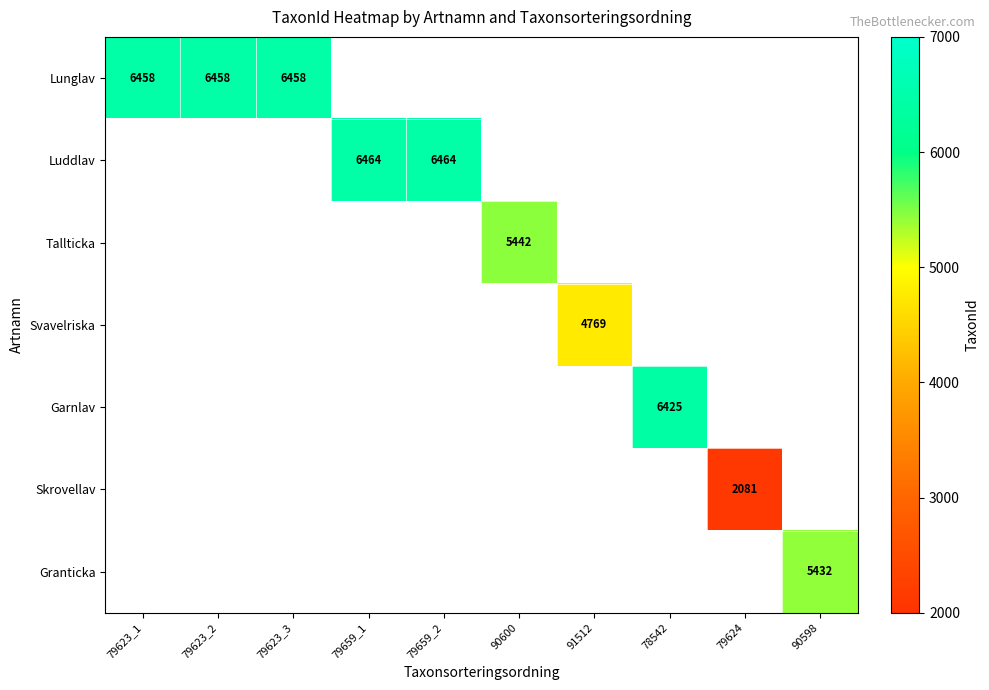

Which label corresponds to the smallest value in the chart?

79624